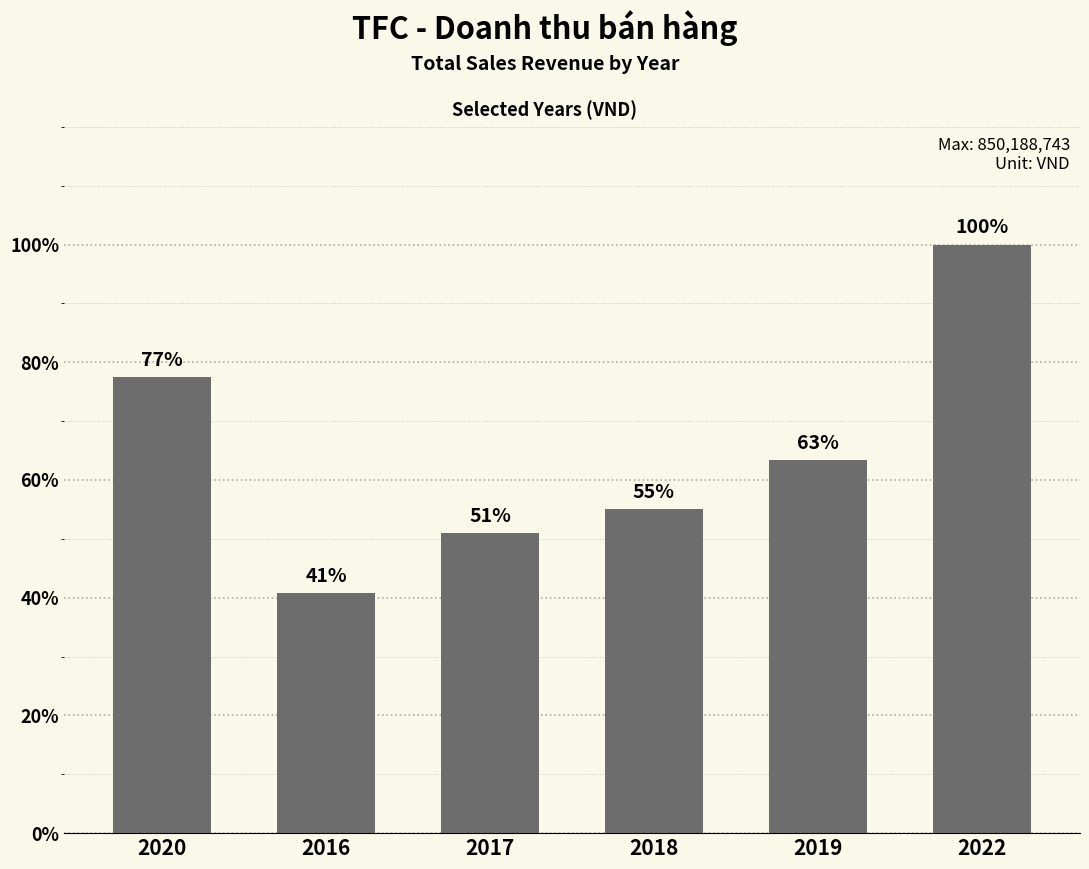

The chart shows a value of 996783926 at 2020. True or false?

False